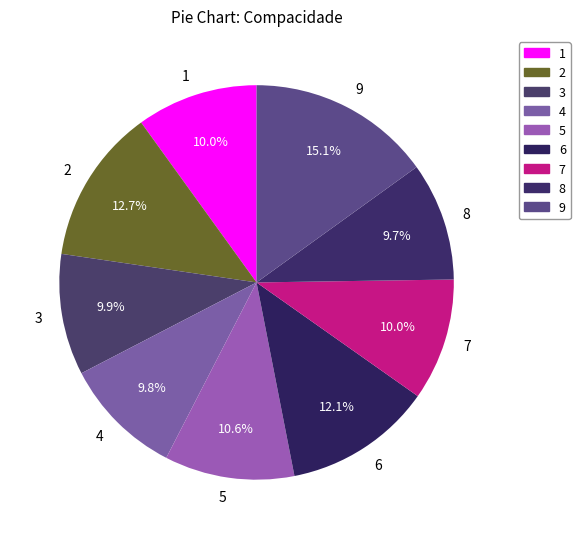

How many slices are in this pie chart?

9